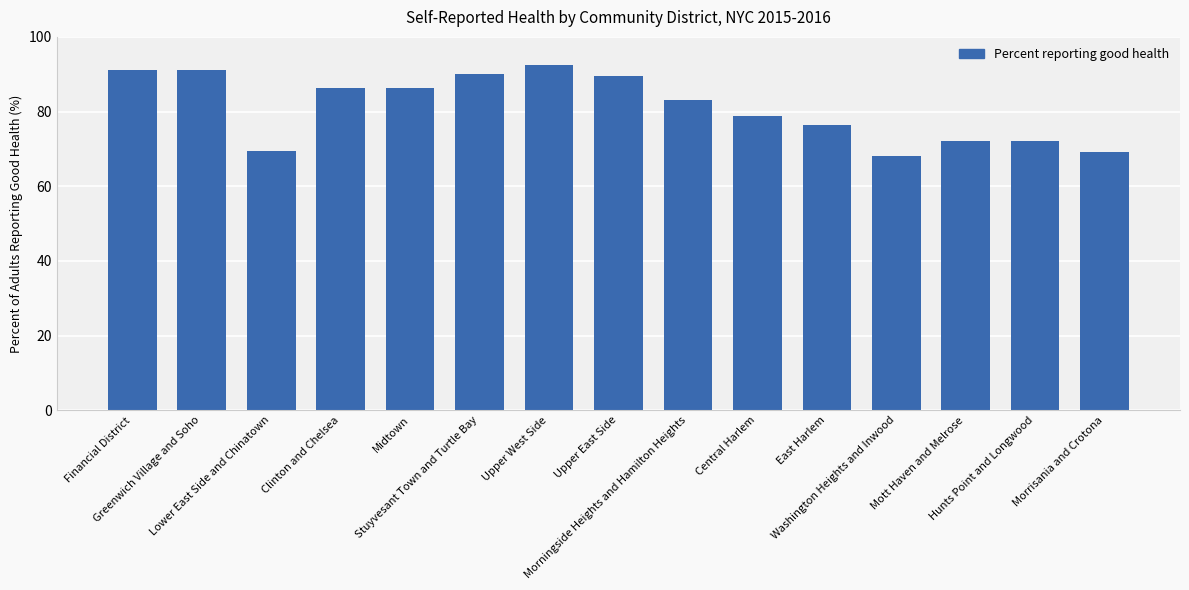

The value at Morningside Heights and Hamilton Heights is 45.5. True or false?

False